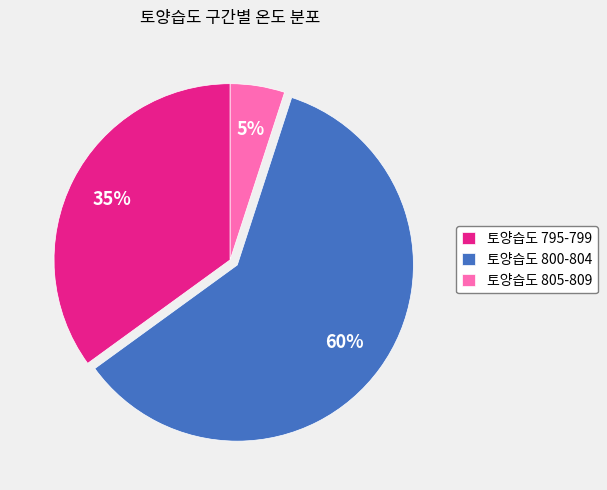

What is the largest slice in the pie chart?

토양습도 800-804